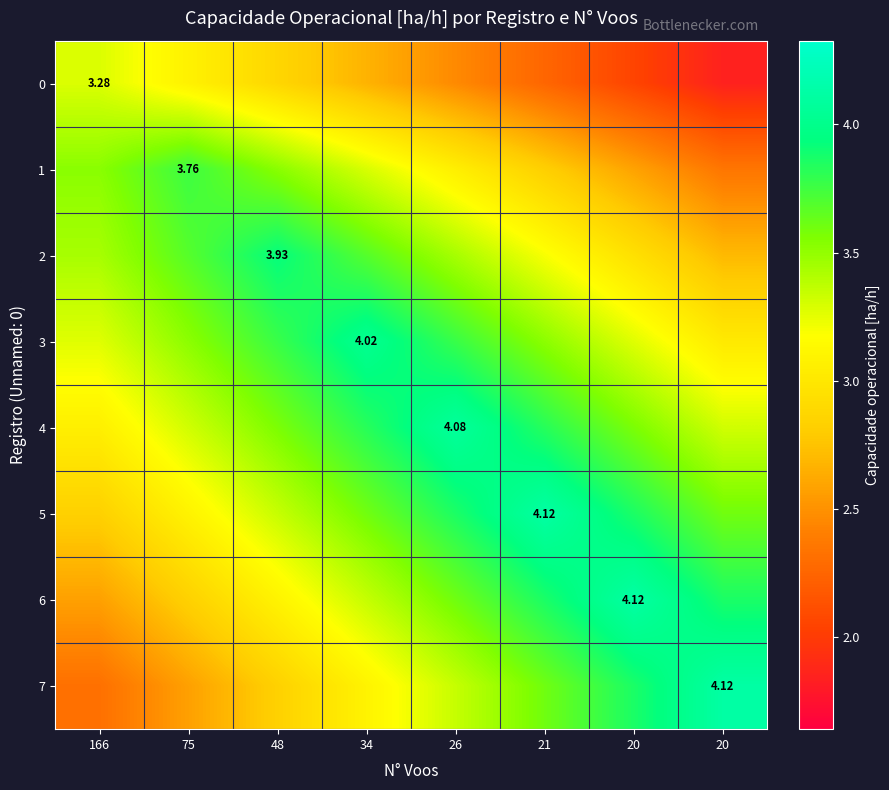

At 26, list the series in order from smallest to largest.

0, 1, 7, 2, 6, 3, 5, 4